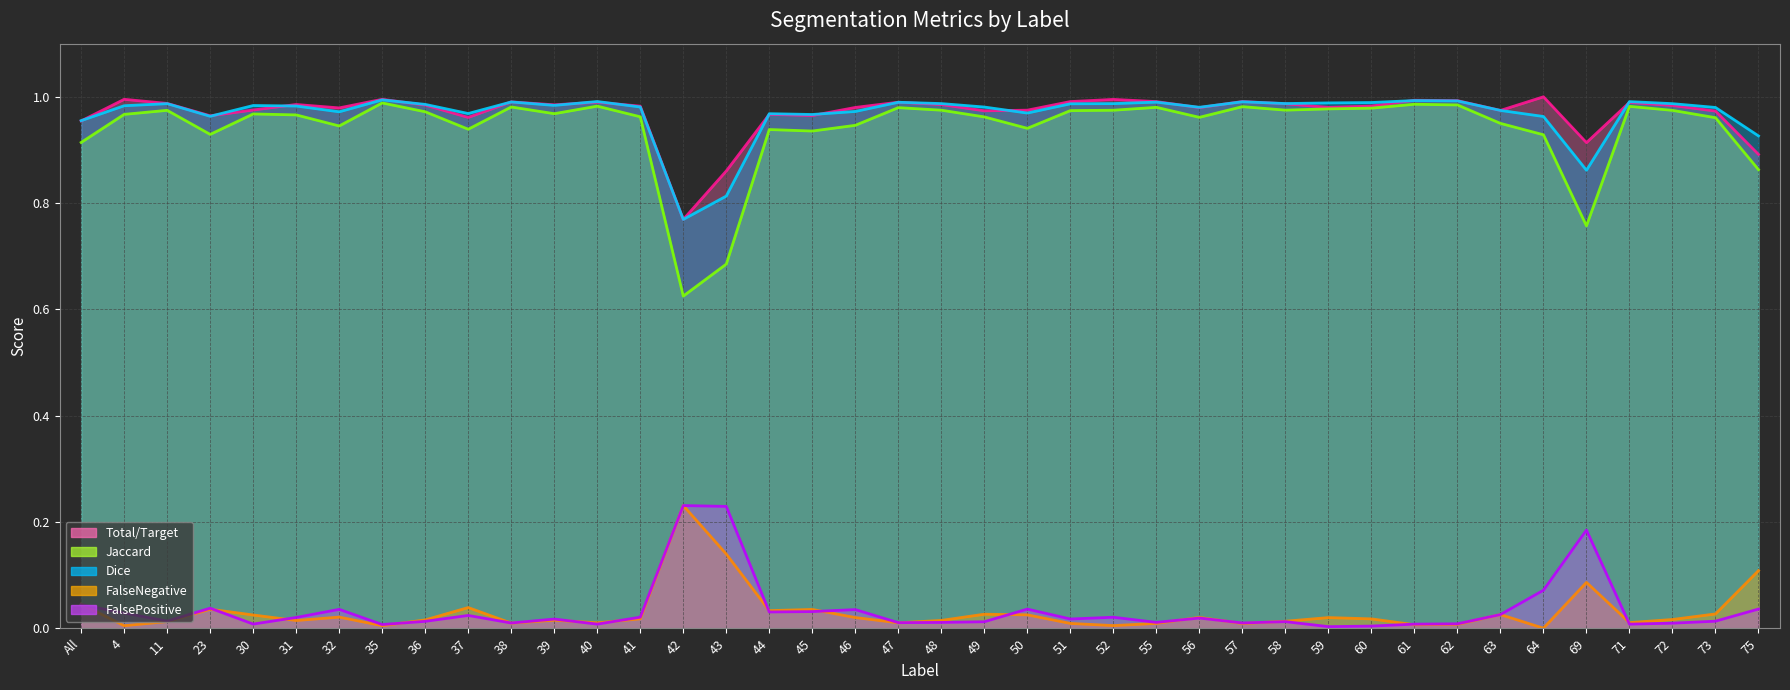

True or false: Dice and FalseNegative intersect in this chart.

False